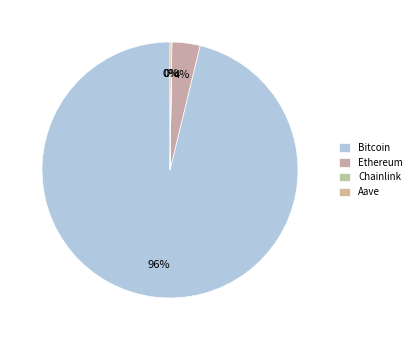

Which slice is the smallest?

Chainlink